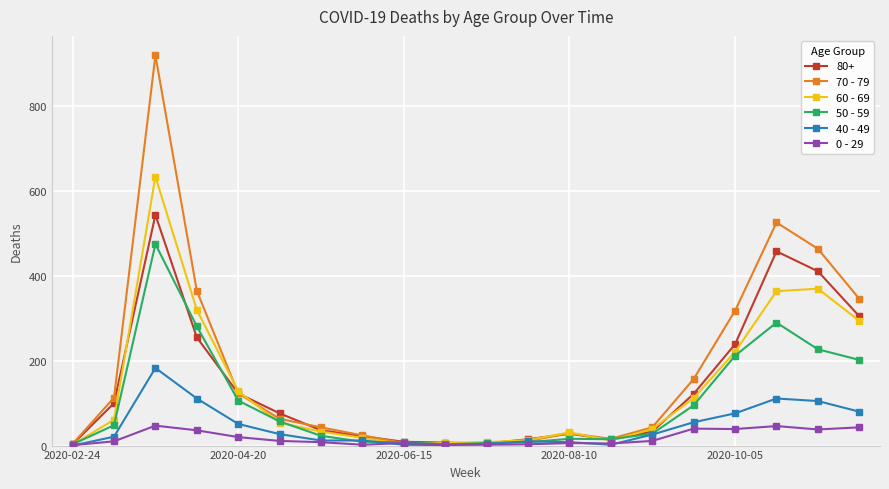

What is the maximum value shown in the chart?

920